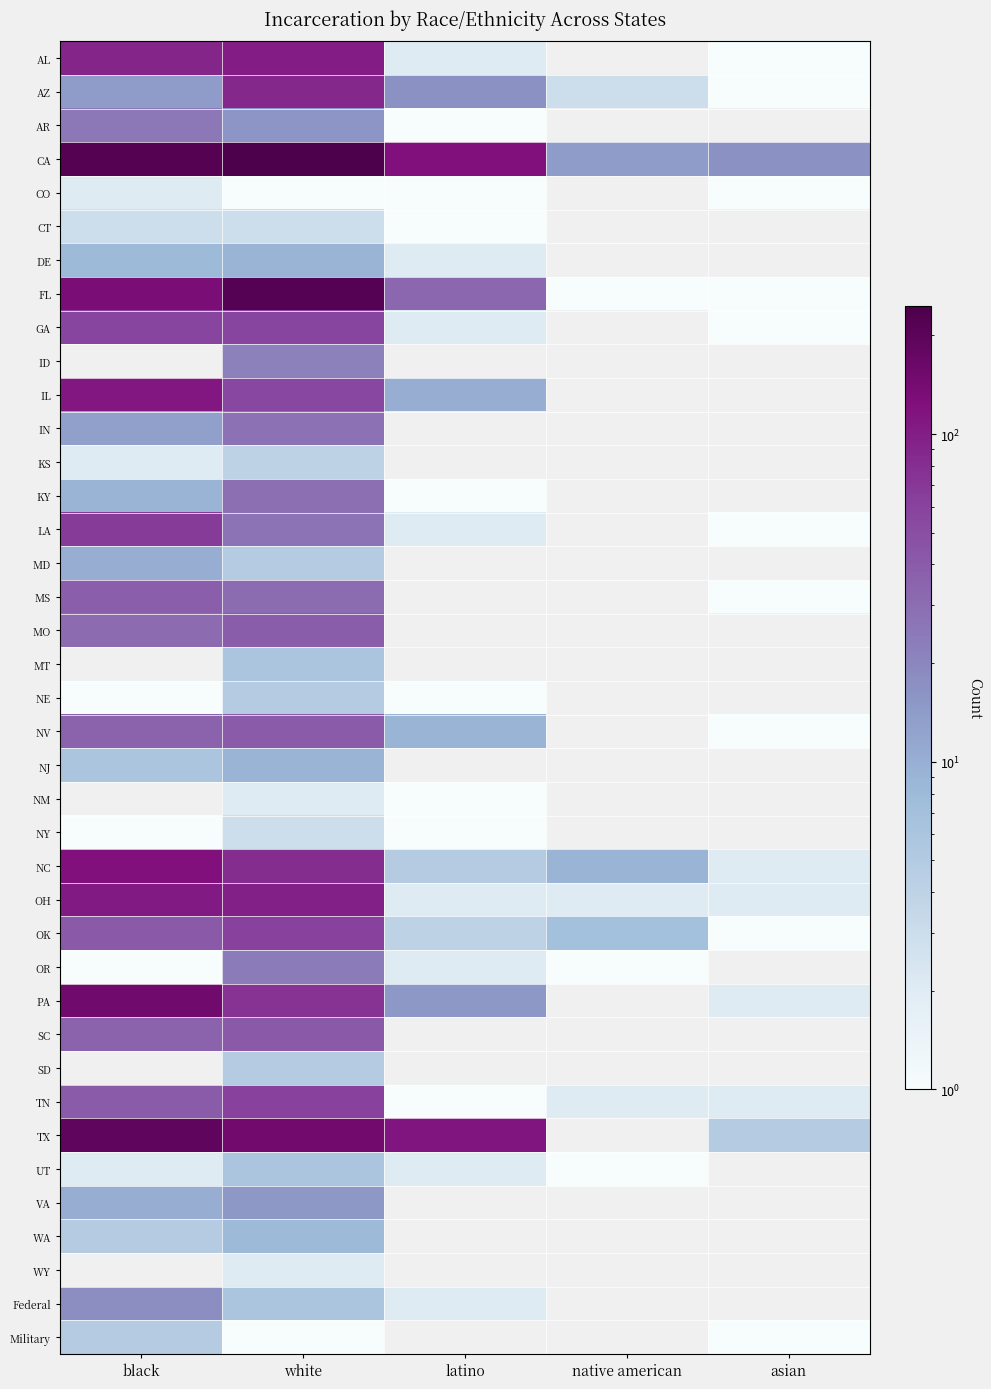

Rank the series at black from lowest to highest value.

NE, NY, OR, CO, KS, UT, CT, WA, Military, NJ, DE, KY, MD, VA, IN, AZ, Federal, AR, MO, SC, NV, MS, TN, OK, GA, LA, AL, OH, IL, FL, CA, ID, MT, NM, NC, PA, SD, TX, WY